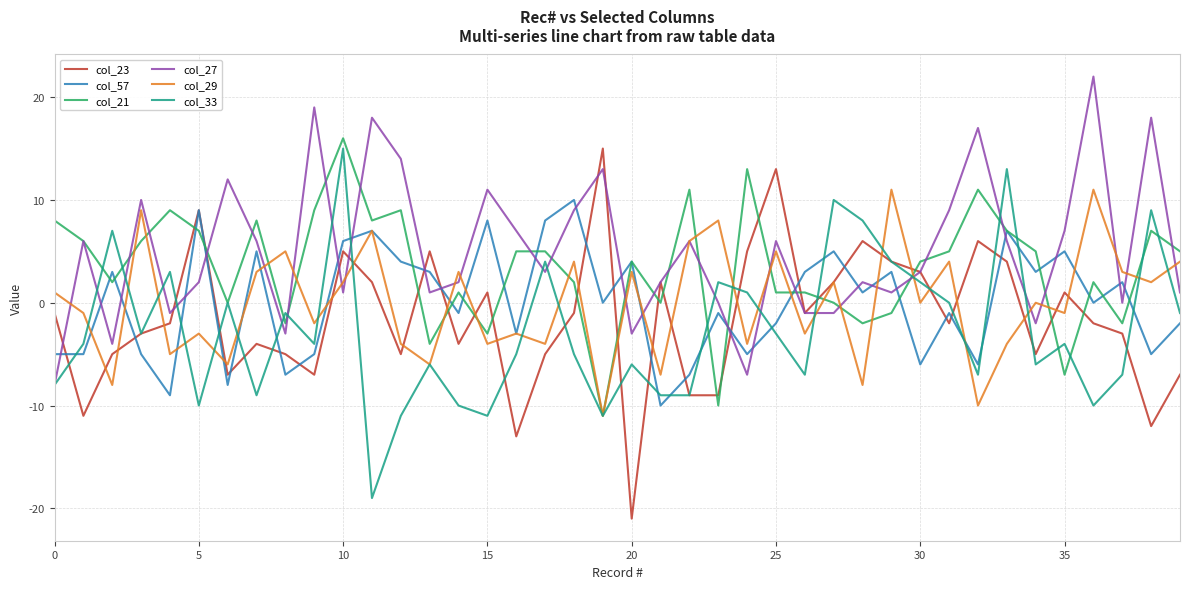

What is the greatest value displayed?

22